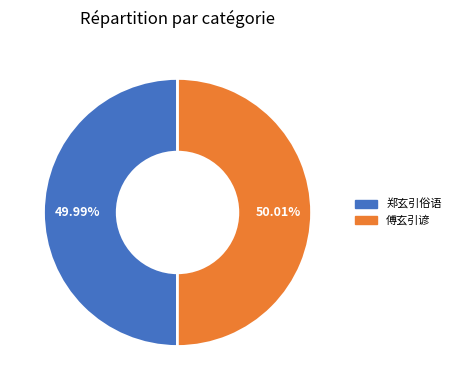

Is there a majority slice in this chart?

Yes